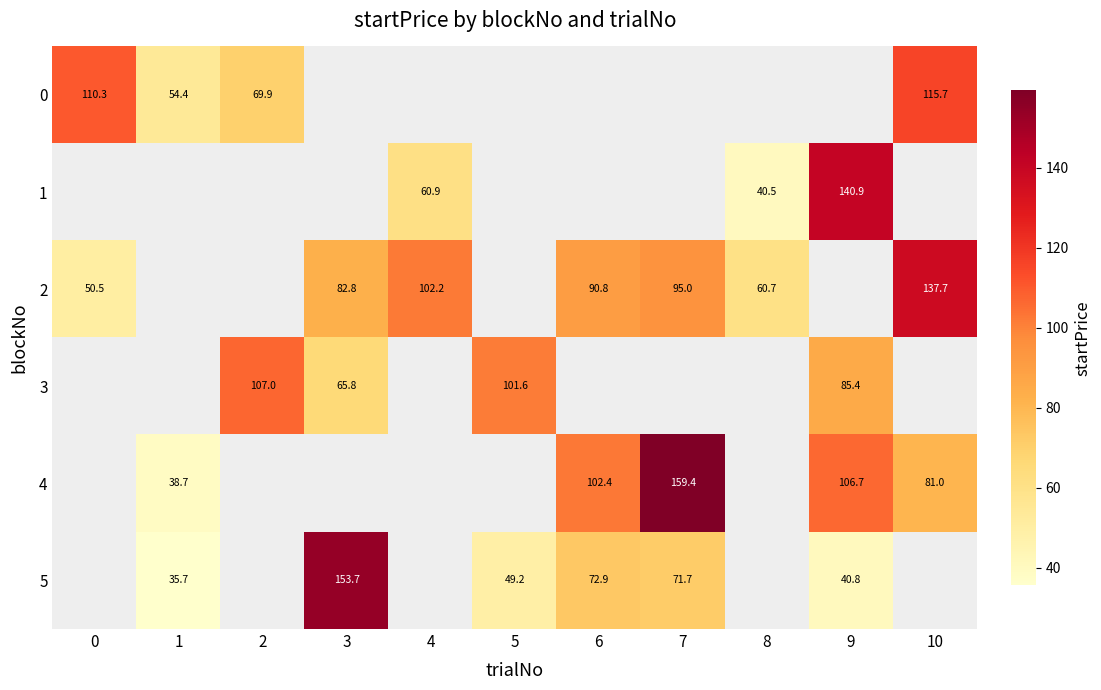

Is the value of 0 at 2 greater than the value of 3 at 5?

No